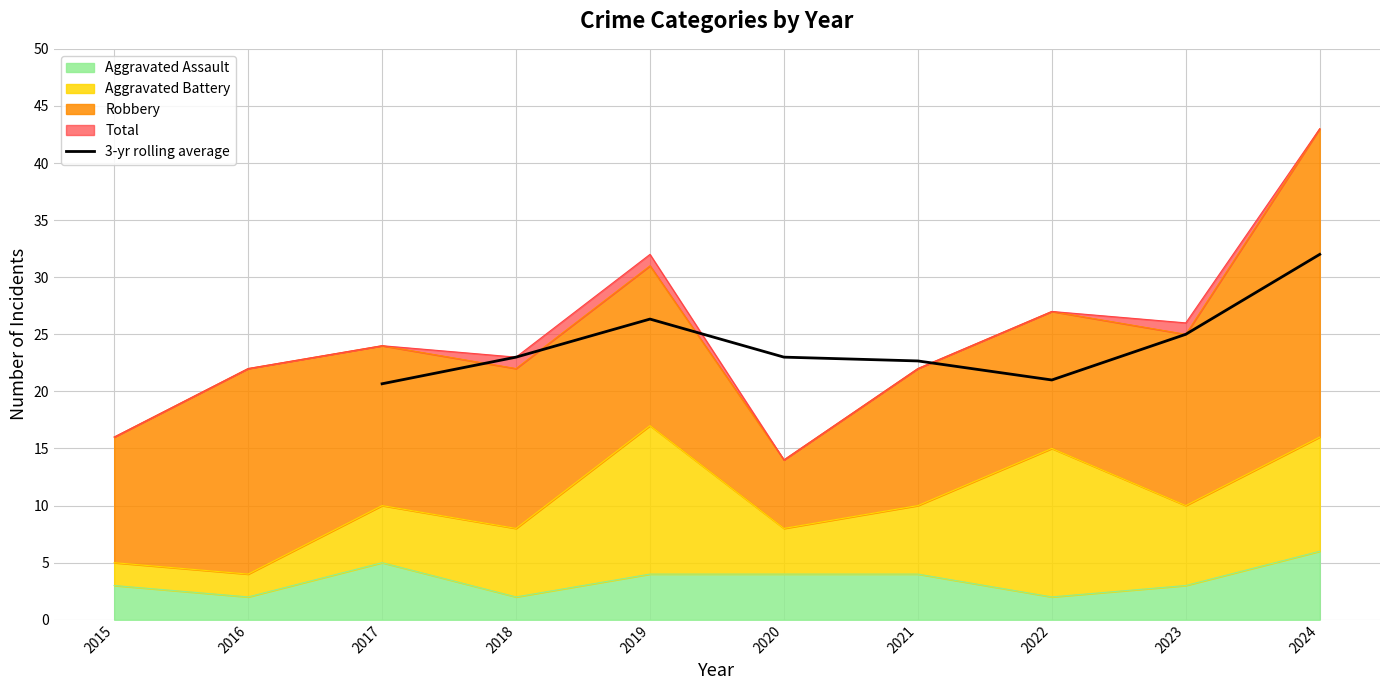

What is the highest value of the 3-yr rolling average series?

32.0